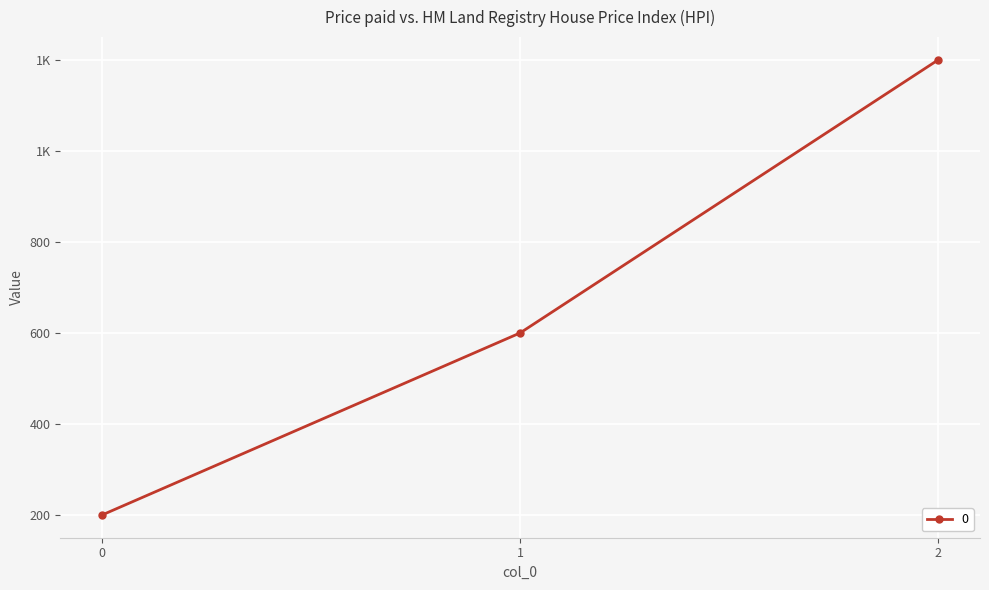

List the labels in order of value, largest first.

2, 1, 0